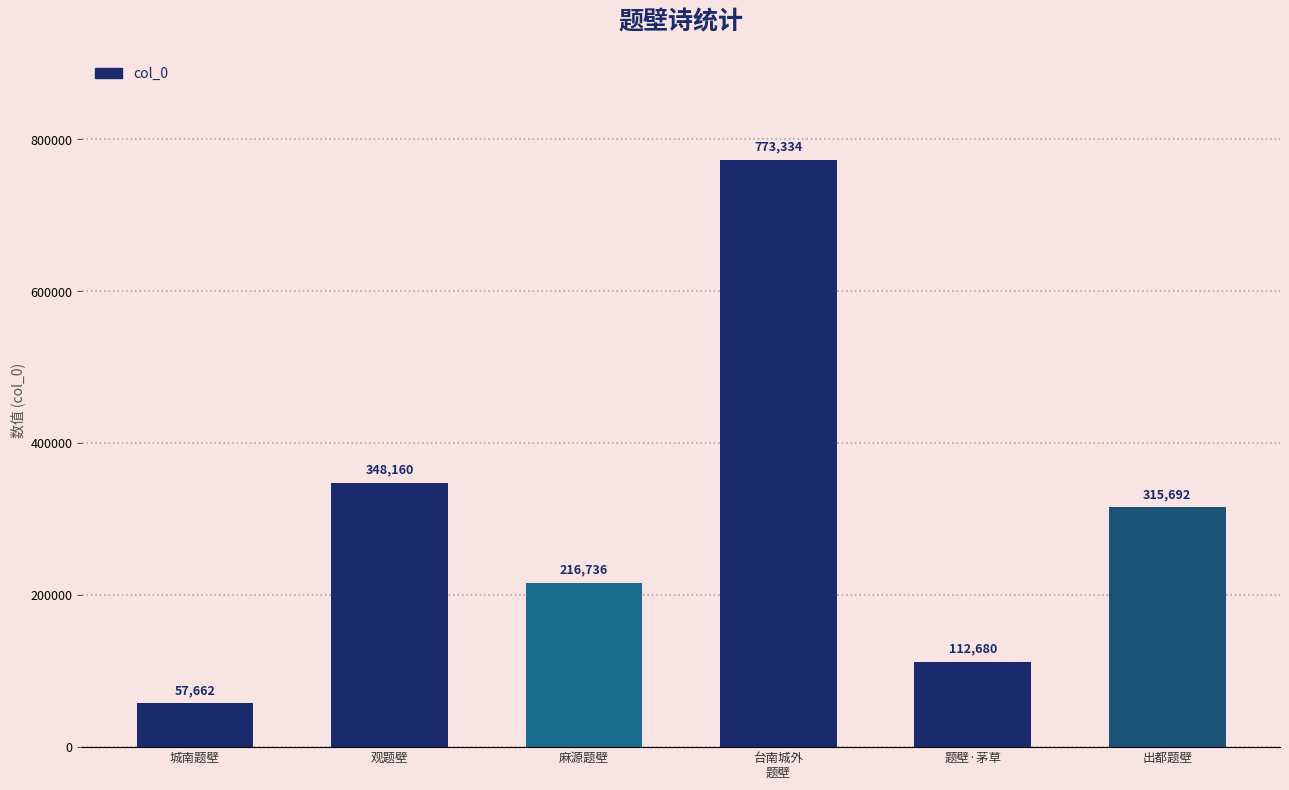

What is the change in value from 城南题壁 to 出都题壁?

+258030